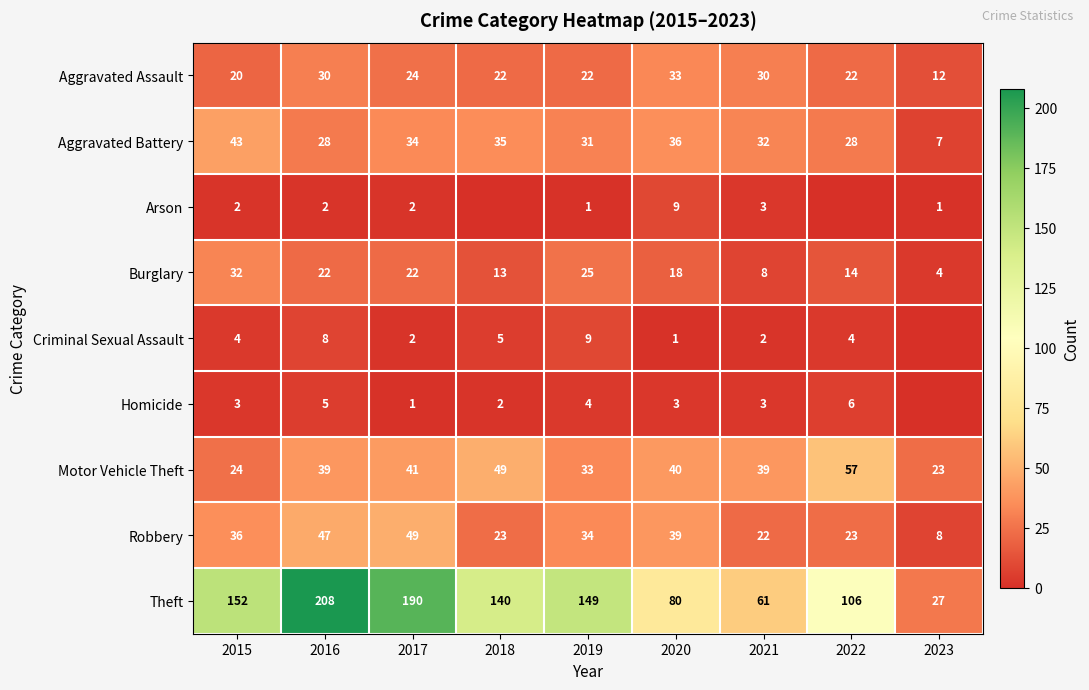

At which label does Theft reach its minimum?

2023